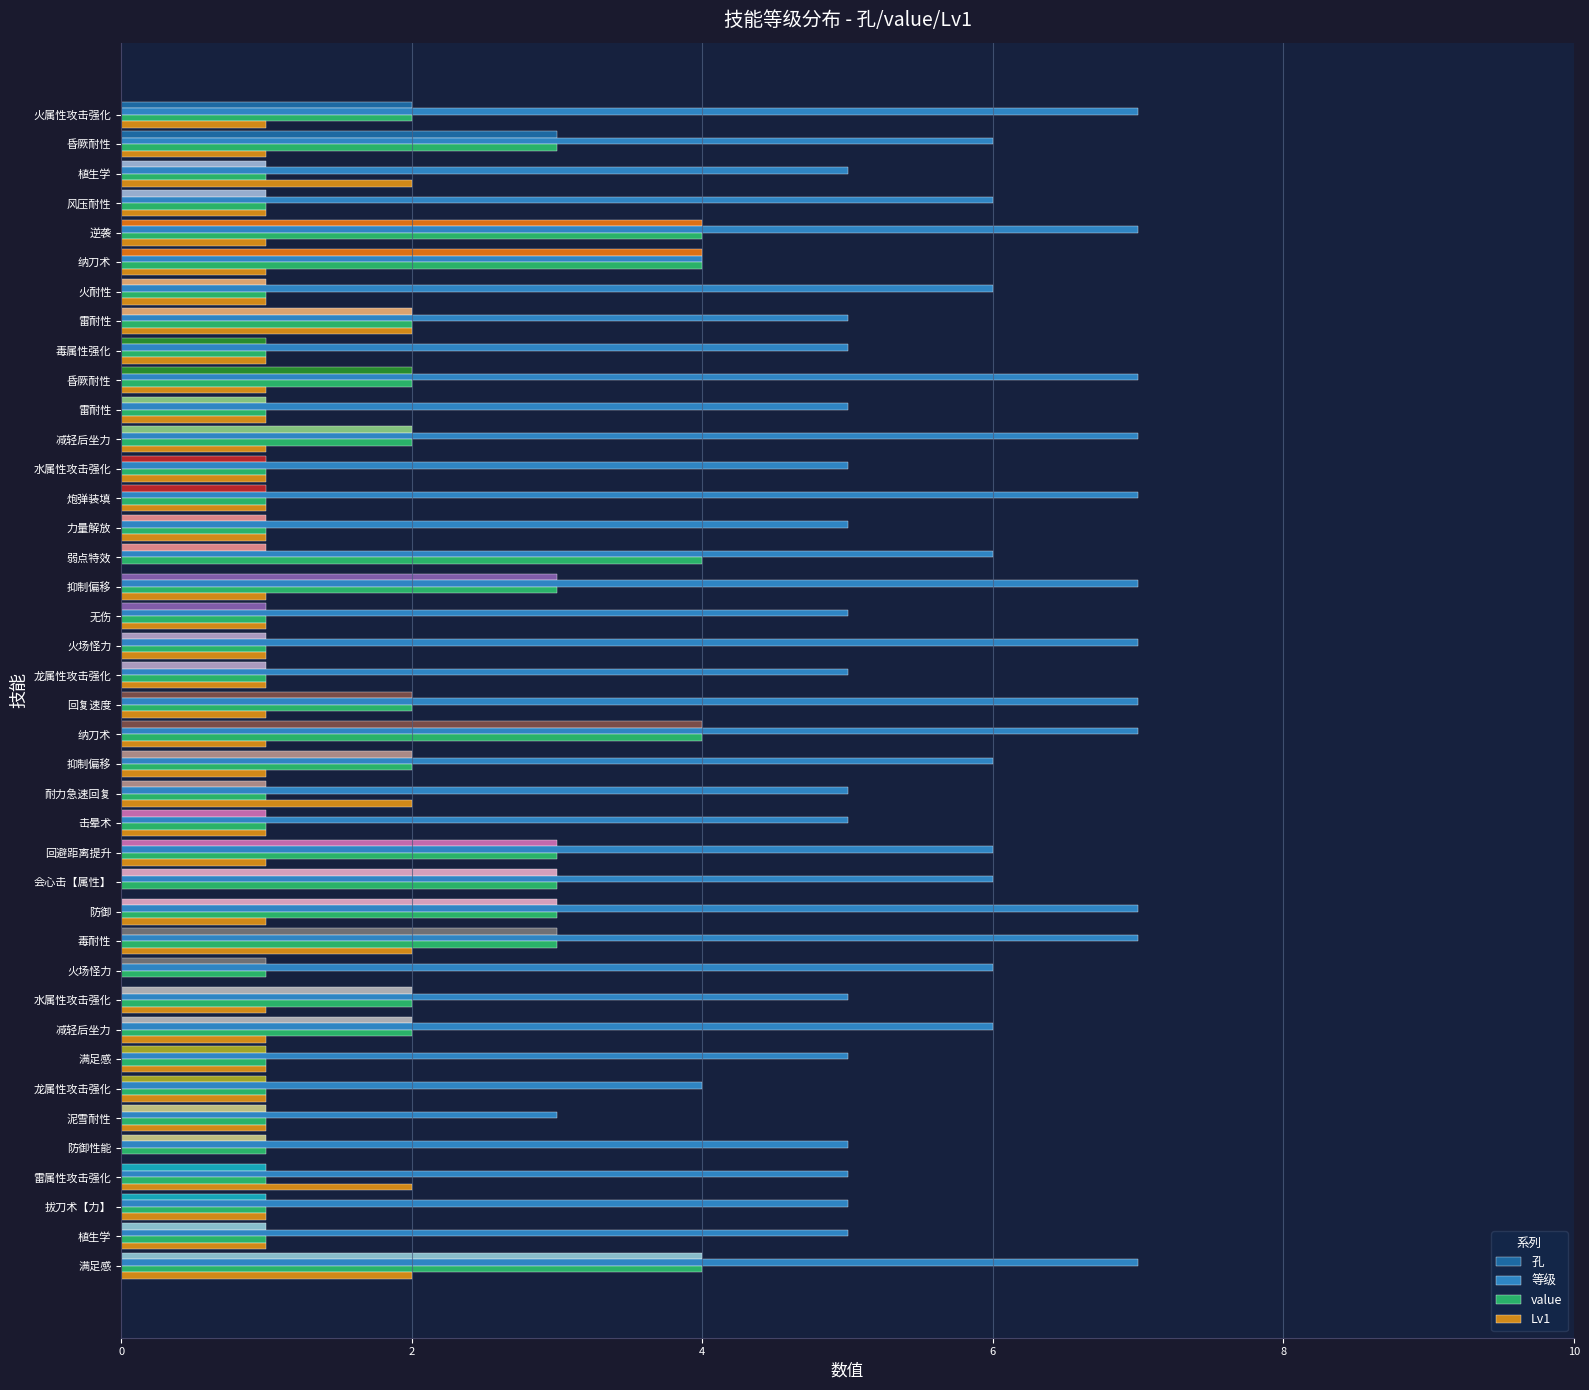

What is the value of the 等级 bar at the 4th from the left?

6